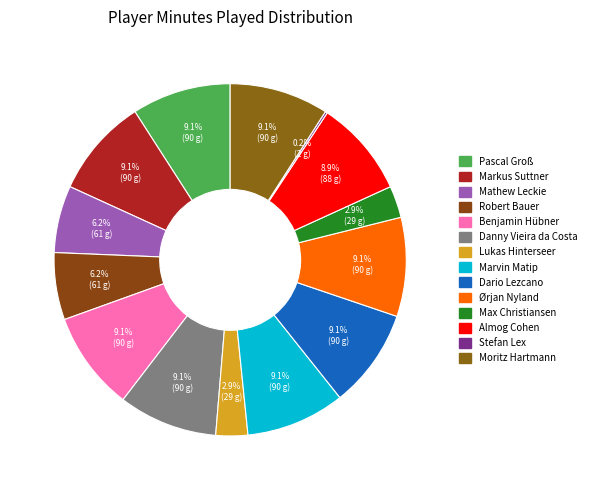

What percentage is the Markus Suttner slice, to the nearest percent?

9%